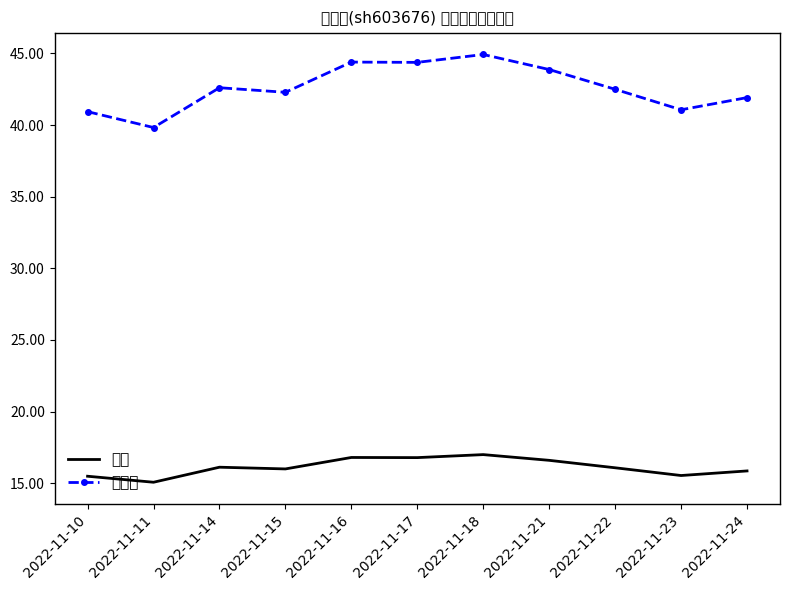

What is the sum of all 价格 values?

177.2